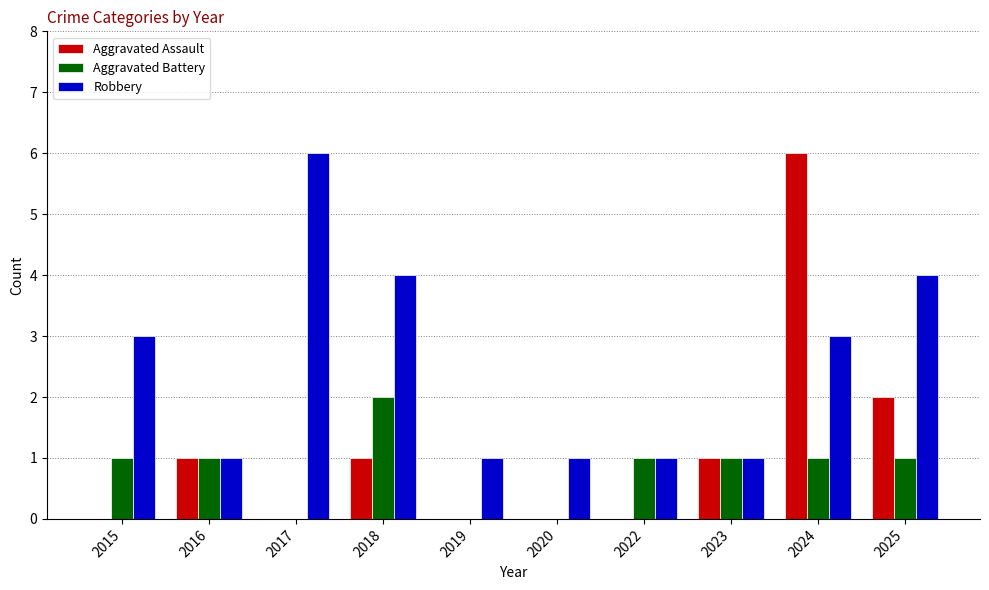

Count the Robbery values in the range 1 to 4.

9